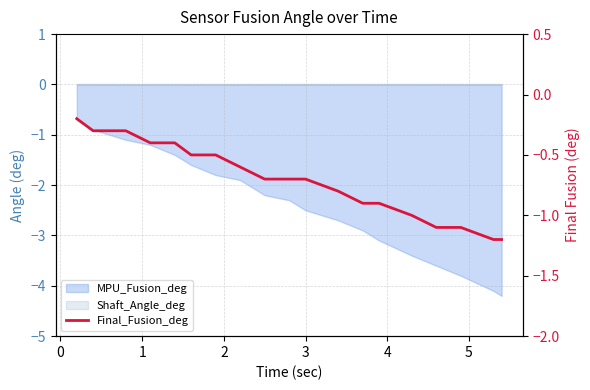

What is the sum of all values?

-13.8